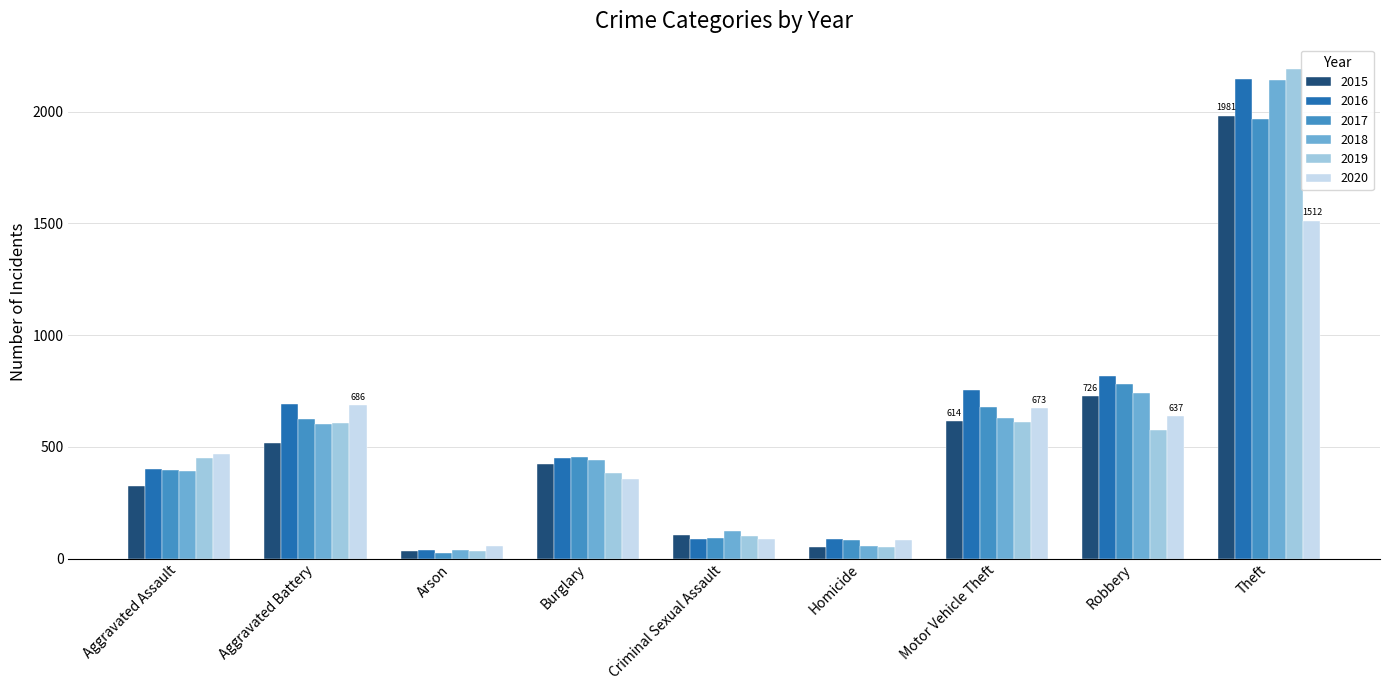

Which series has the largest total across all categories?

2016